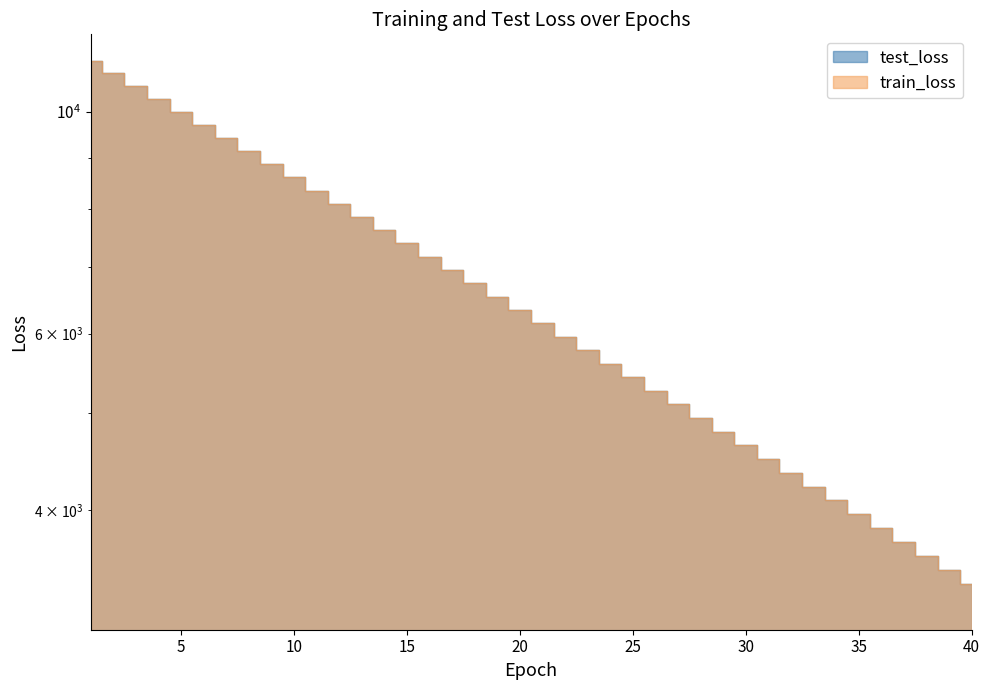

What is the total value across all series at 26?

10522.1